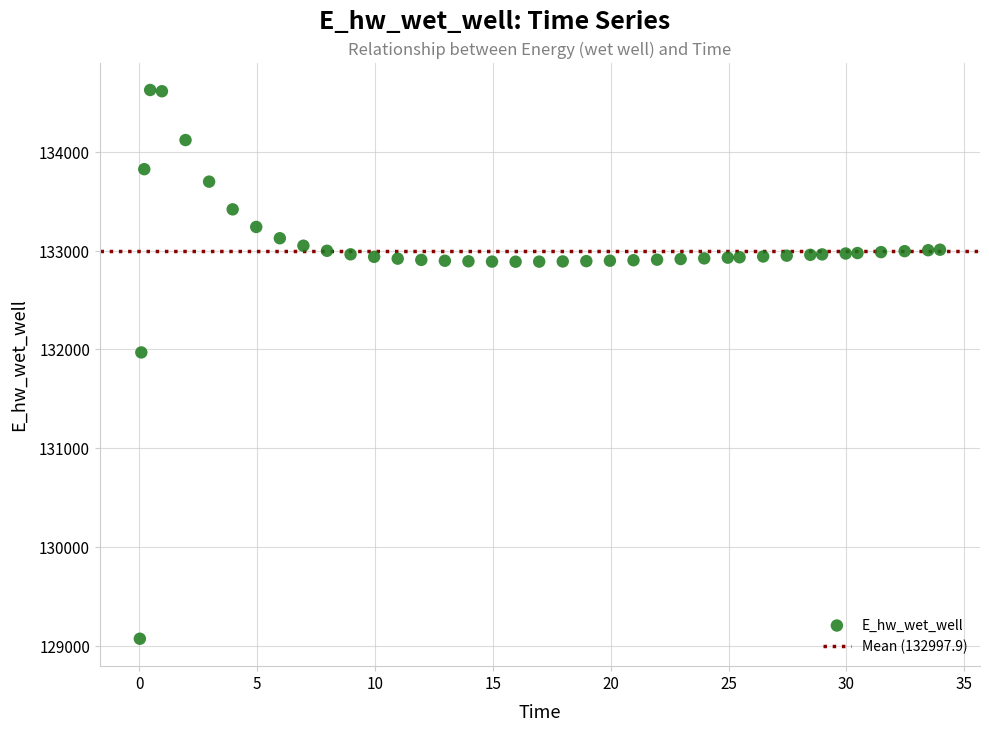

What Y value in the scatter plot is closest to 131849?

131970.0